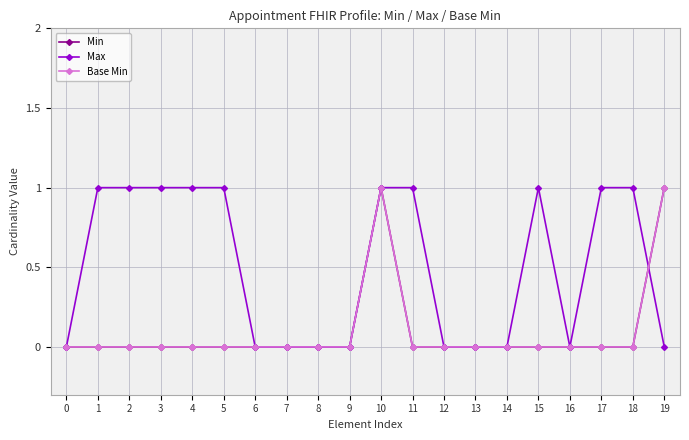

Reading right to left, extract all data points from this chart.

Min: 19=1	18=0	17=0	16=0	15=0	14=0	13=0	12=0	11=0	10=1	9=0	8=0	7=0	6=0	5=0	4=0	3=0	2=0	1=0	0=0
Max: 19=0	18=1	17=1	16=0	15=1	14=0	13=0	12=0	11=1	10=1	9=0	8=0	7=0	6=0	5=1	4=1	3=1	2=1	1=1	0=0
Base Min: 19=1	18=0	17=0	16=0	15=0	14=0	13=0	12=0	11=0	10=1	9=0	8=0	7=0	6=0	5=0	4=0	3=0	2=0	1=0	0=0